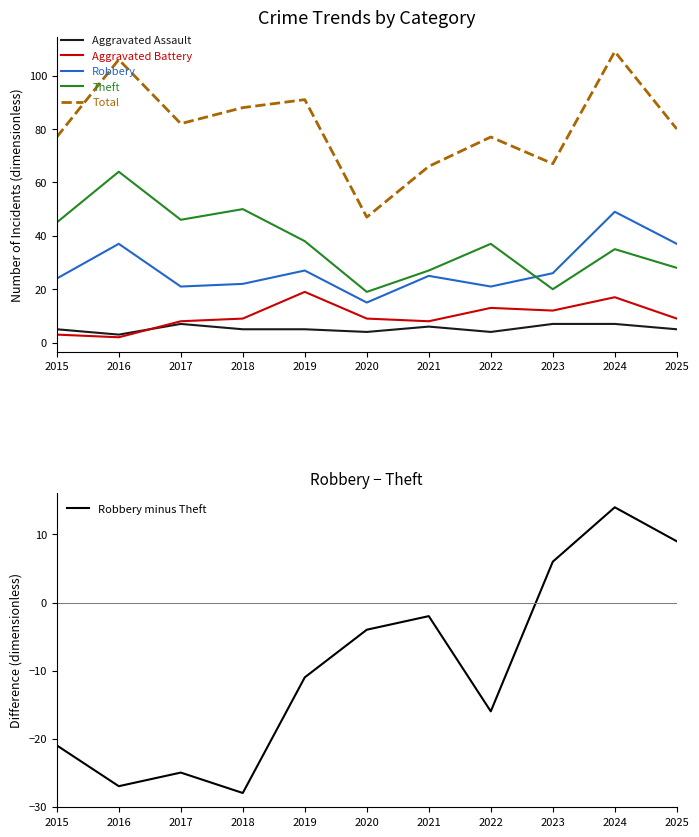

Which label corresponds to the largest value in the chart?

2024